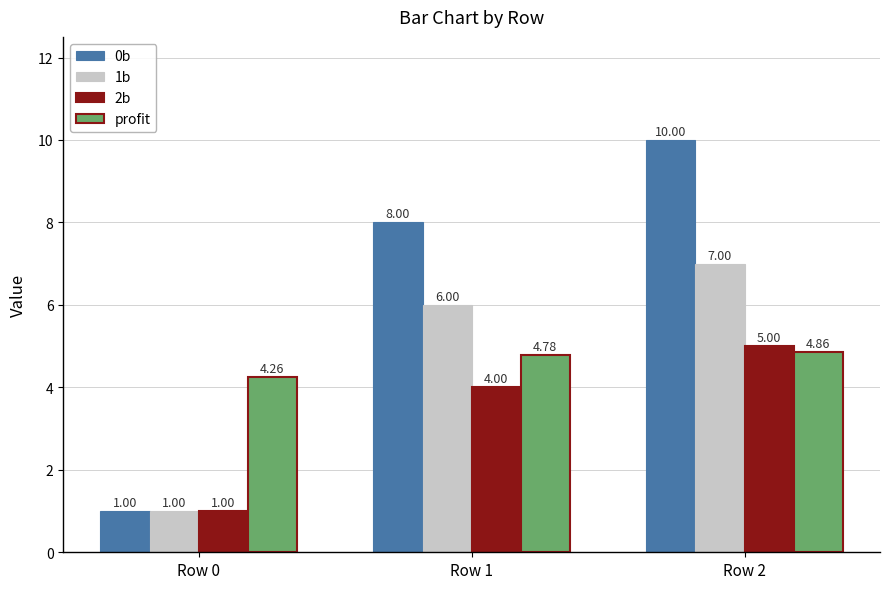

Between Row 1 and Row 2, which series saw the biggest shift?

0b